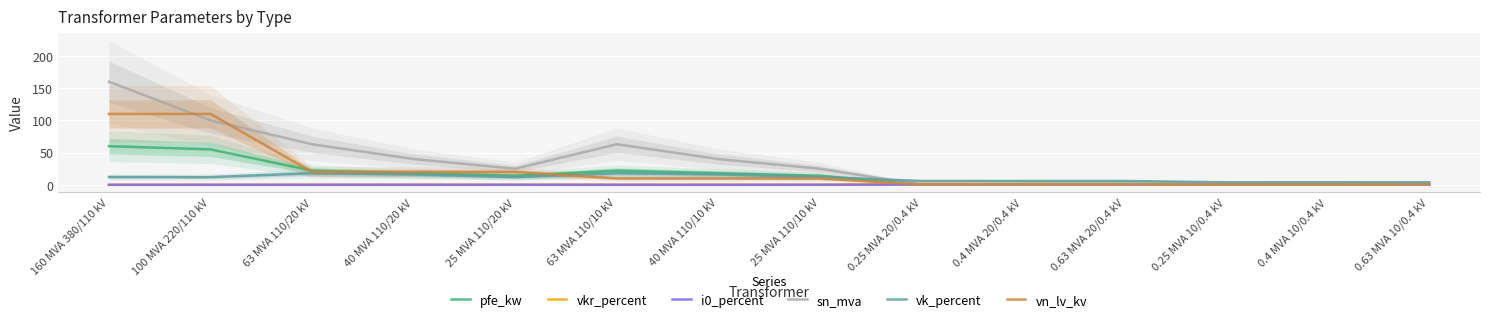

At which category is the sum across all series the highest?

160 MVA 380/110 kV